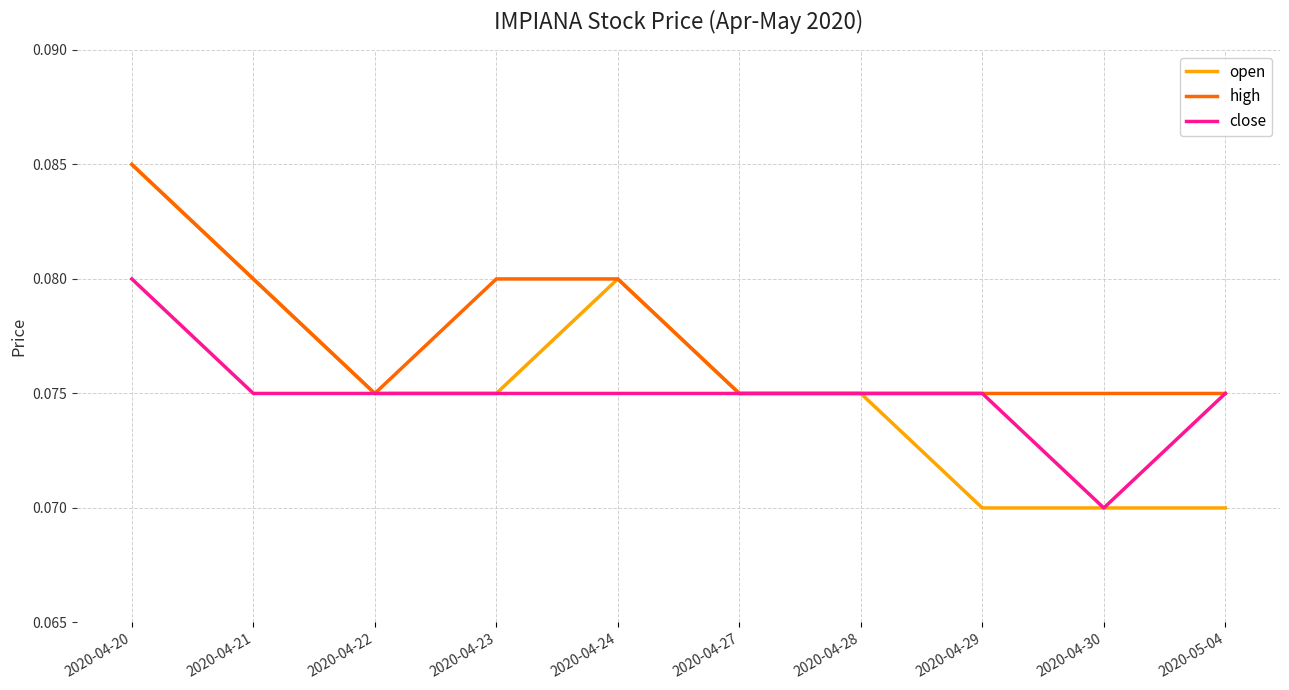

The value of close at 2020-04-21 is 0.0. True or false?

False